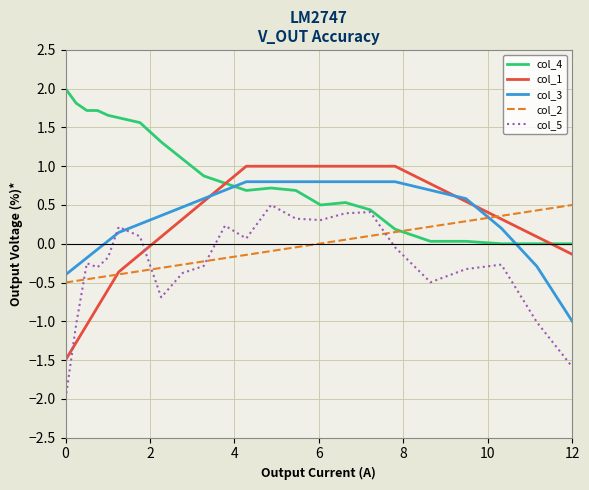

Which series has the largest total across all categories?

col_4